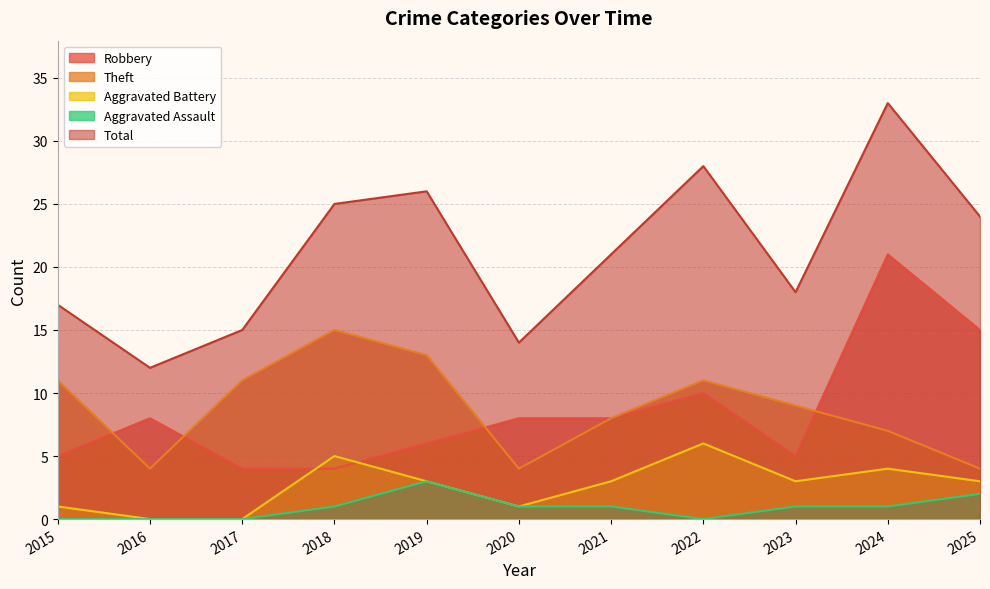

True or false: Total and Aggravated Assault intersect in this chart.

False